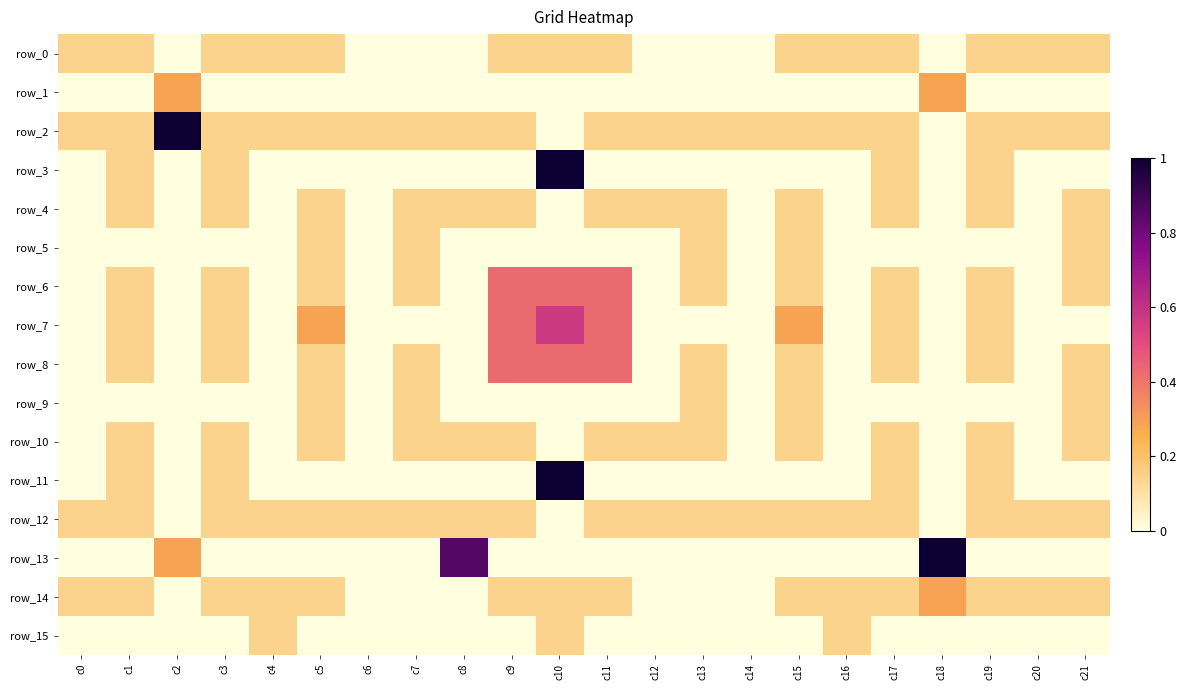

Reading right to left, transcribe all the data shown in this chart.

row_0: 0.1	0.1	0.1	0.0	0.1	0.1	0.1	0.0	0.0	0.0	0.1	0.1	0.1	0.0	0.0	0.0	0.1	0.1	0.1	0.0	0.1	0.1
row_1: 0.0	0.0	0.0	0.3	0.0	0.0	0.0	0.0	0.0	0.0	0.0	0.0	0.0	0.0	0.0	0.0	0.0	0.0	0.0	0.3	0.0	0.0
row_2: 0.1	0.1	0.1	0.0	0.1	0.1	0.1	0.1	0.1	0.1	0.1	0.0	0.1	0.1	0.1	0.1	0.1	0.1	0.1	1.0	0.1	0.1
row_3: 0.0	0.0	0.1	0.0	0.1	0.0	0.0	0.0	0.0	0.0	0.0	1.0	0.0	0.0	0.0	0.0	0.0	0.0	0.1	0.0	0.1	0.0
row_4: 0.1	0.0	0.1	0.0	0.1	0.0	0.1	0.0	0.1	0.1	0.1	0.0	0.1	0.1	0.1	0.0	0.1	0.0	0.1	0.0	0.1	0.0
row_5: 0.1	0.0	0.0	0.0	0.0	0.0	0.1	0.0	0.1	0.0	0.0	0.0	0.0	0.0	0.1	0.0	0.1	0.0	0.0	0.0	0.0	0.0
row_6: 0.1	0.0	0.1	0.0	0.1	0.0	0.1	0.0	0.1	0.0	0.4	0.4	0.4	0.0	0.1	0.0	0.1	0.0	0.1	0.0	0.1	0.0
row_7: 0.0	0.0	0.1	0.0	0.1	0.0	0.3	0.0	0.0	0.0	0.4	0.6	0.4	0.0	0.0	0.0	0.3	0.0	0.1	0.0	0.1	0.0
row_8: 0.1	0.0	0.1	0.0	0.1	0.0	0.1	0.0	0.1	0.0	0.4	0.4	0.4	0.0	0.1	0.0	0.1	0.0	0.1	0.0	0.1	0.0
row_9: 0.1	0.0	0.0	0.0	0.0	0.0	0.1	0.0	0.1	0.0	0.0	0.0	0.0	0.0	0.1	0.0	0.1	0.0	0.0	0.0	0.0	0.0
row_10: 0.1	0.0	0.1	0.0	0.1	0.0	0.1	0.0	0.1	0.1	0.1	0.0	0.1	0.1	0.1	0.0	0.1	0.0	0.1	0.0	0.1	0.0
row_11: 0.0	0.0	0.1	0.0	0.1	0.0	0.0	0.0	0.0	0.0	0.0	1.0	0.0	0.0	0.0	0.0	0.0	0.0	0.1	0.0	0.1	0.0
row_12: 0.1	0.1	0.1	0.0	0.1	0.1	0.1	0.1	0.1	0.1	0.1	0.0	0.1	0.1	0.1	0.1	0.1	0.1	0.1	0.0	0.1	0.1
row_13: 0.0	0.0	0.0	1.0	0.0	0.0	0.0	0.0	0.0	0.0	0.0	0.0	0.0	0.9	0.0	0.0	0.0	0.0	0.0	0.3	0.0	0.0
row_14: 0.1	0.1	0.1	0.3	0.1	0.1	0.1	0.0	0.0	0.0	0.1	0.1	0.1	0.0	0.0	0.0	0.1	0.1	0.1	0.0	0.1	0.1
row_15: 0.0	0.0	0.0	0.0	0.0	0.1	0.0	0.0	0.0	0.0	0.0	0.1	0.0	0.0	0.0	0.0	0.0	0.1	0.0	0.0	0.0	0.0